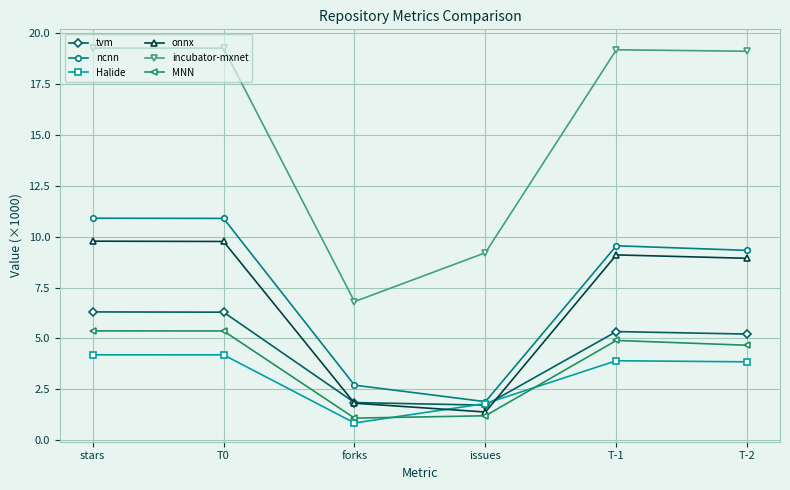

True or false: tvm has more than 0 points higher than both neighbors.

True